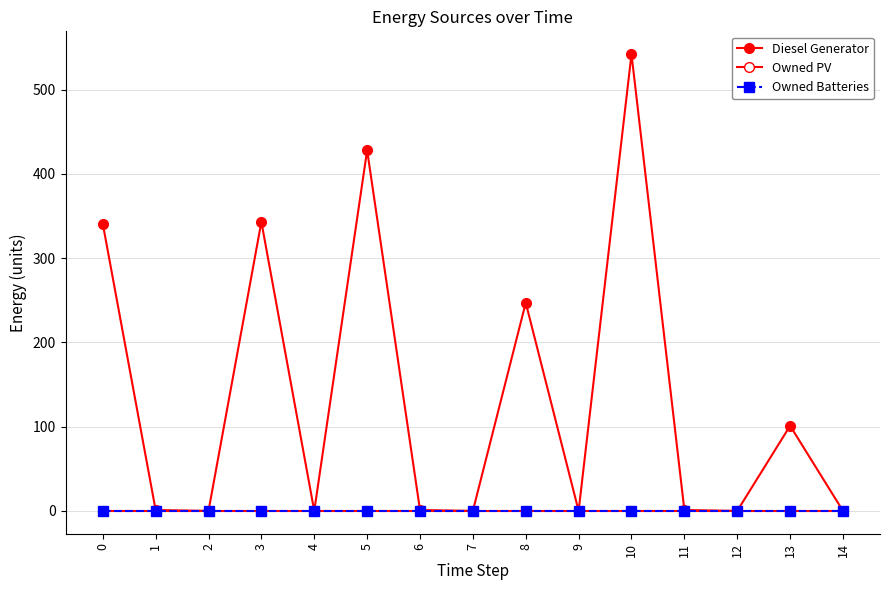

At which category is the sum across all series the highest?

10